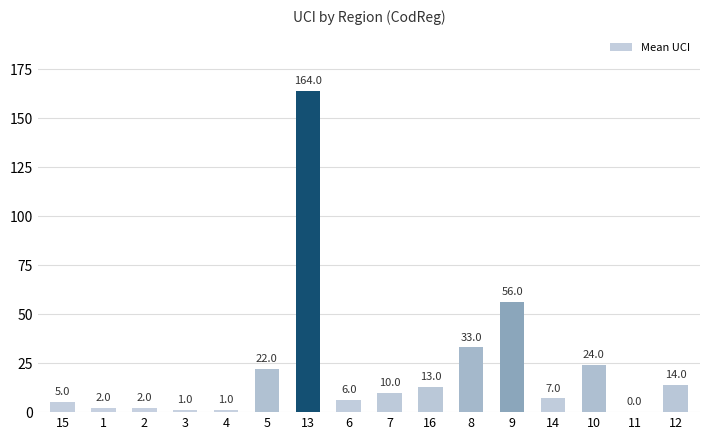

Reading left to right, transcribe all the data shown in this chart.

5	2	2	1	1	22	164	6	10	13	33	56	7	24	0	14